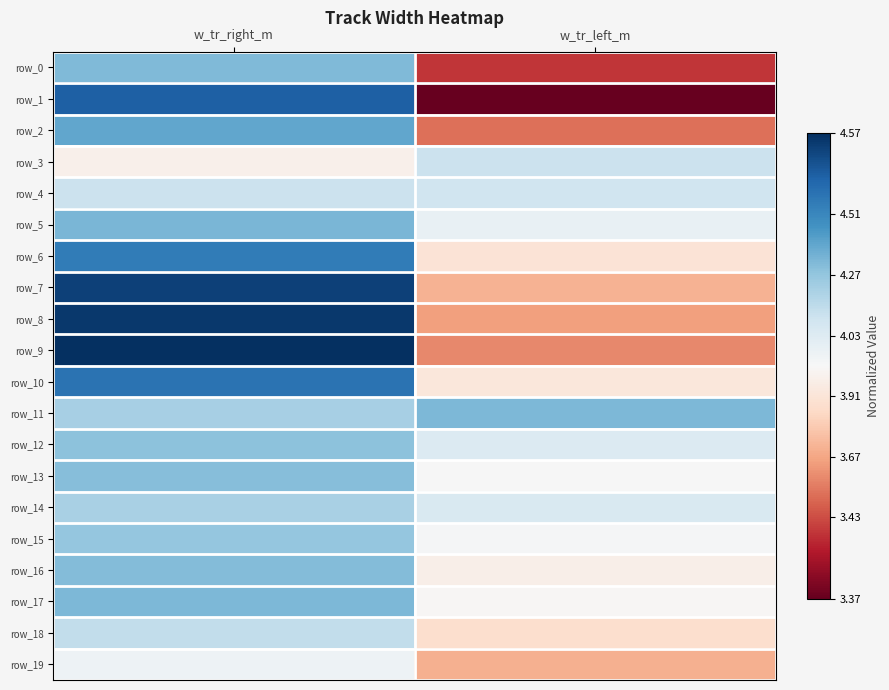

What is the approximate value of row_11 at w_tr_right_m?

0.3